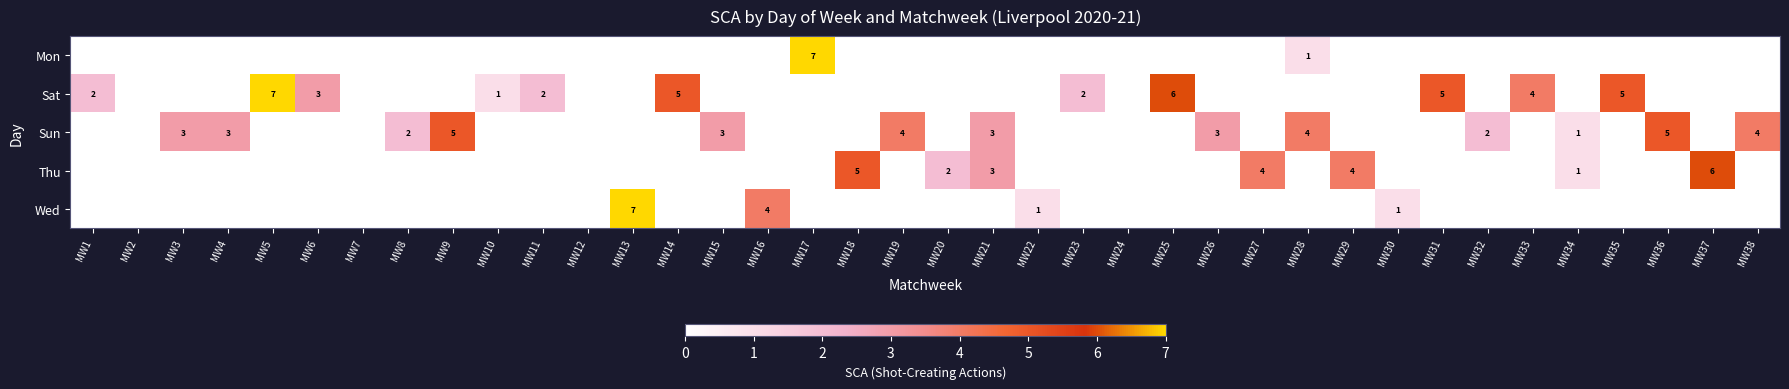

The Sun series shows 7 at MW19. True or false?

False